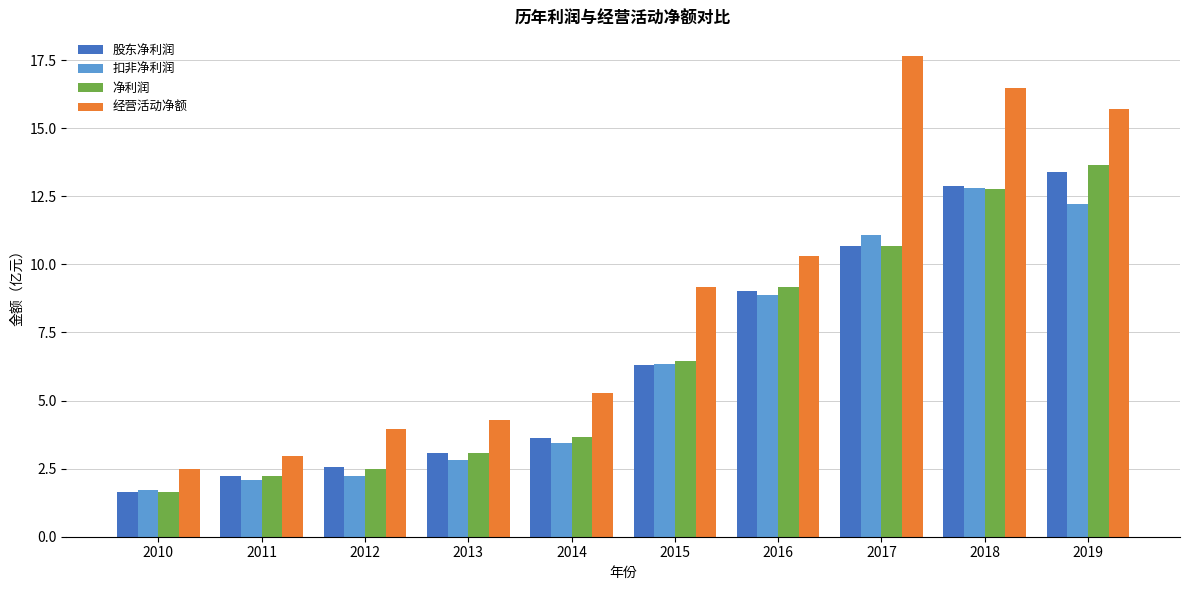

What are all the series names shown in the legend?

股东净利润, 扣非净利润, 净利润, 经营活动净额